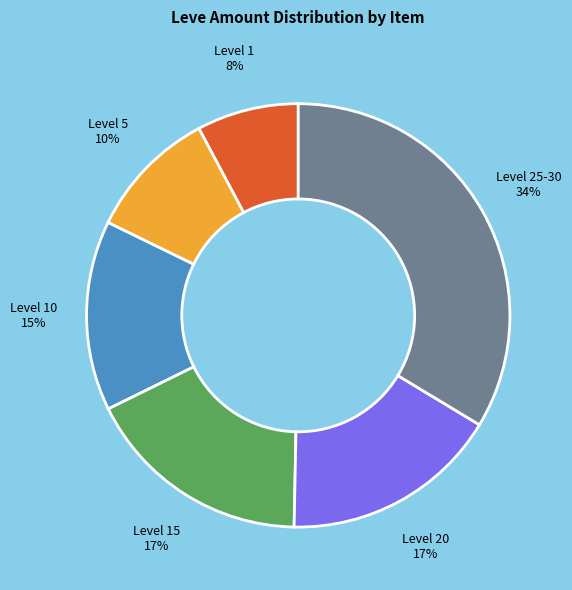

Is there a majority slice in this chart?

No